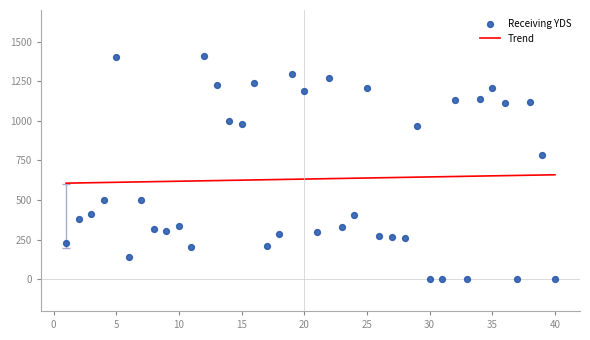

Approximately how many times larger is the value at 1 compared to 27?

0.9